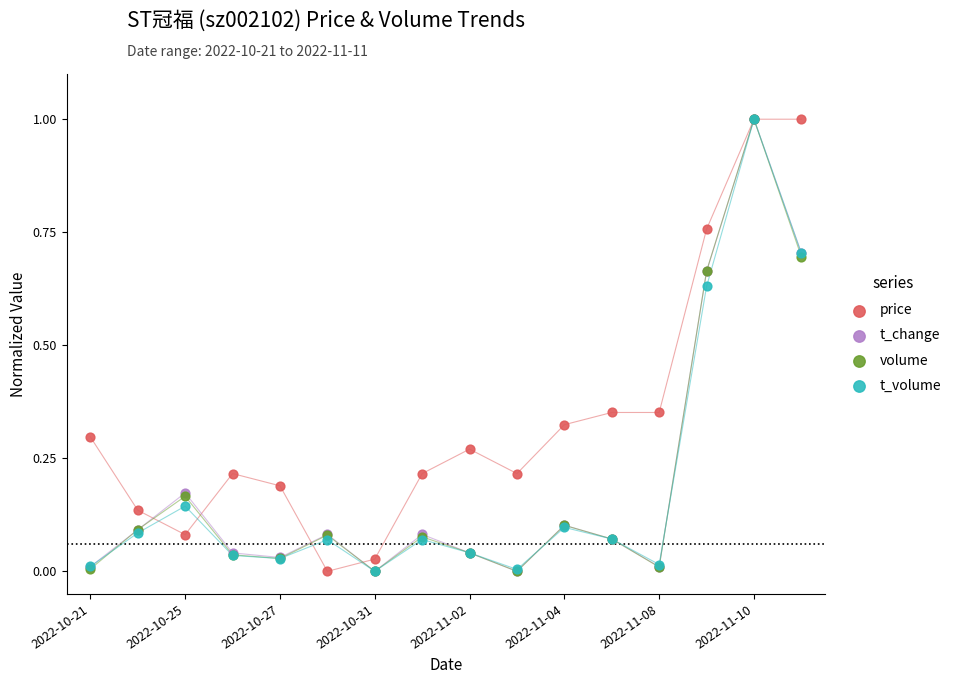

Which series reaches the maximum Y coordinate?

price